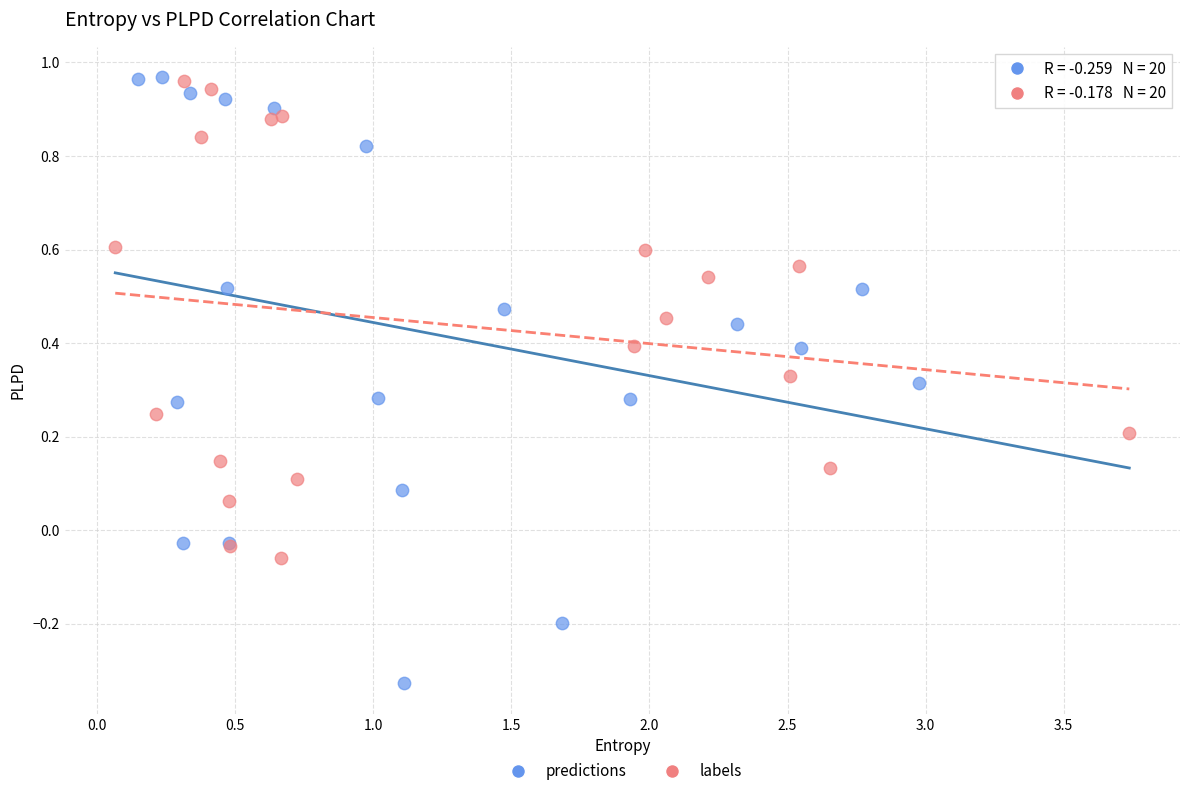

Which series has the largest Y range (max minus min)?

predictions